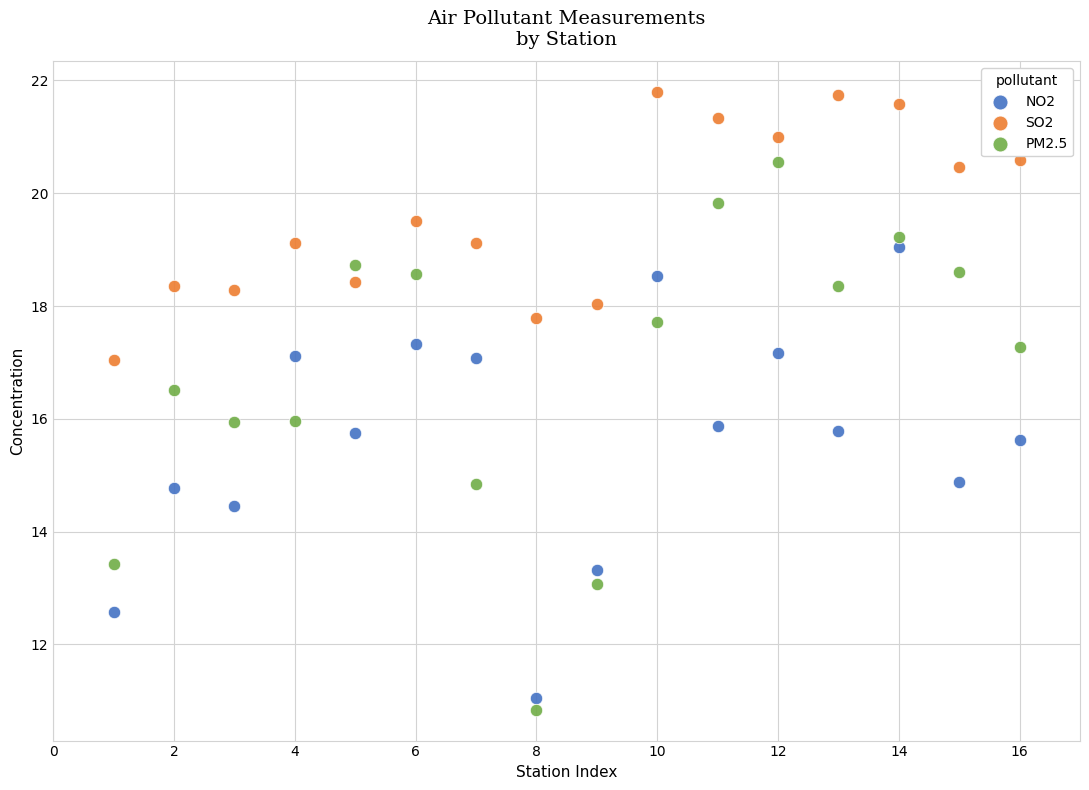

What are all the series names shown in the legend?

NO2, SO2, PM2.5